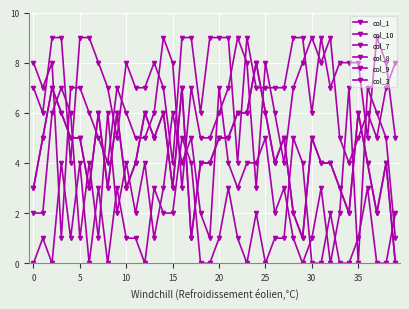

Is this an area chart (filled region under the line)?

No